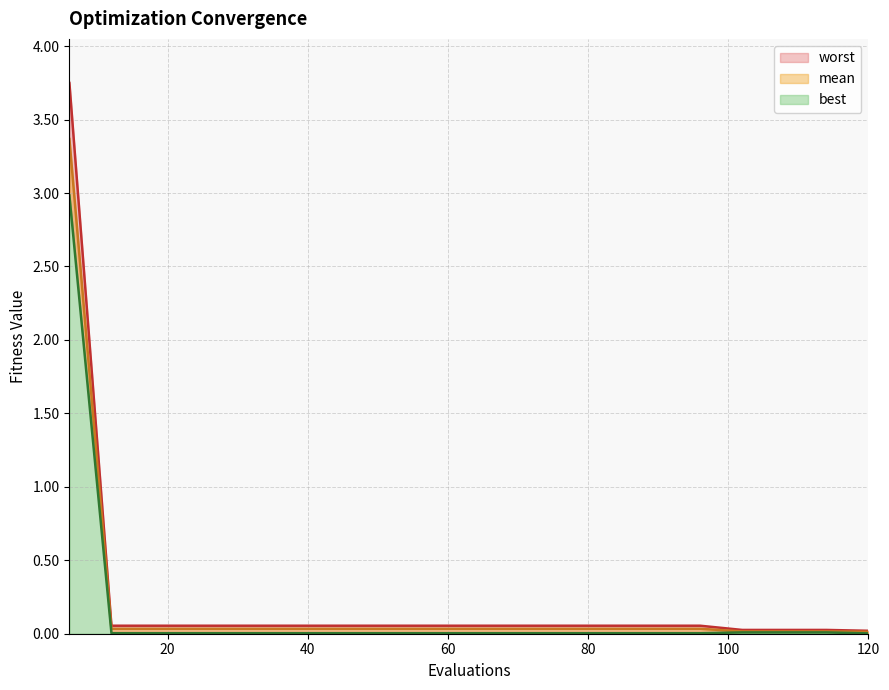

How many lines are shown in the chart?

3